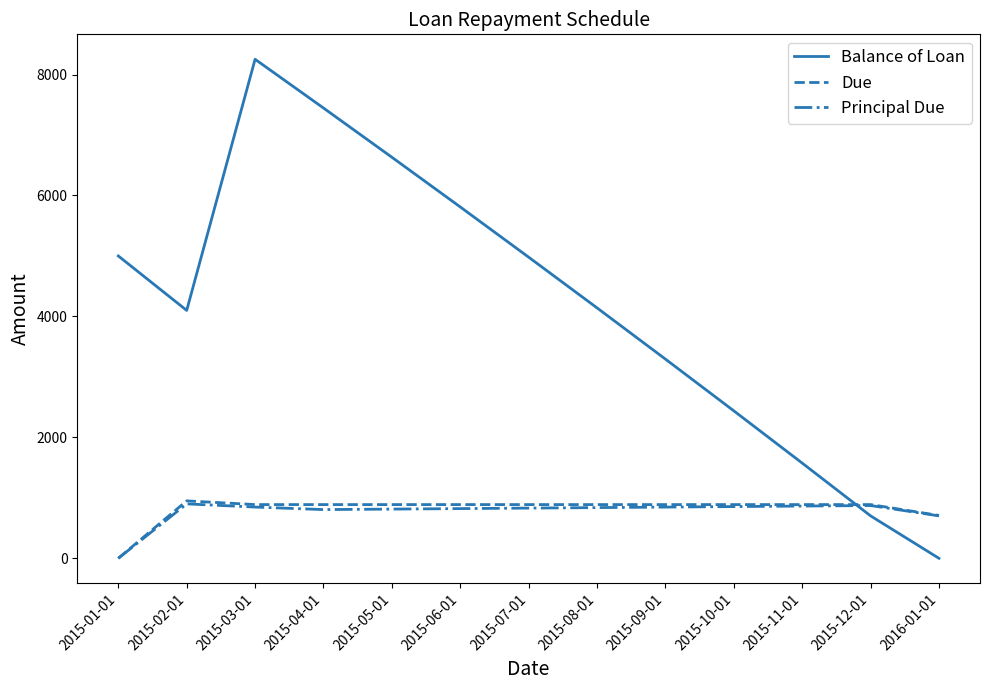

The value of Due at 2015-06-01 is 888.5. True or false?

True